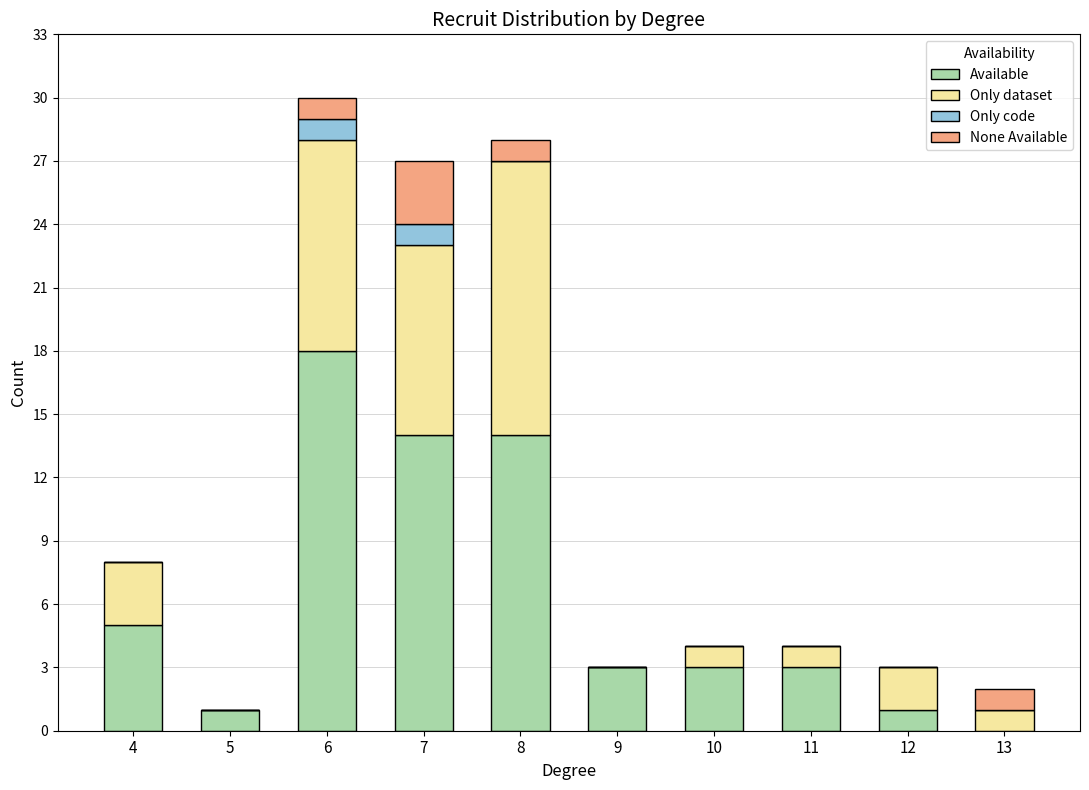

How many data points does each series have?

10